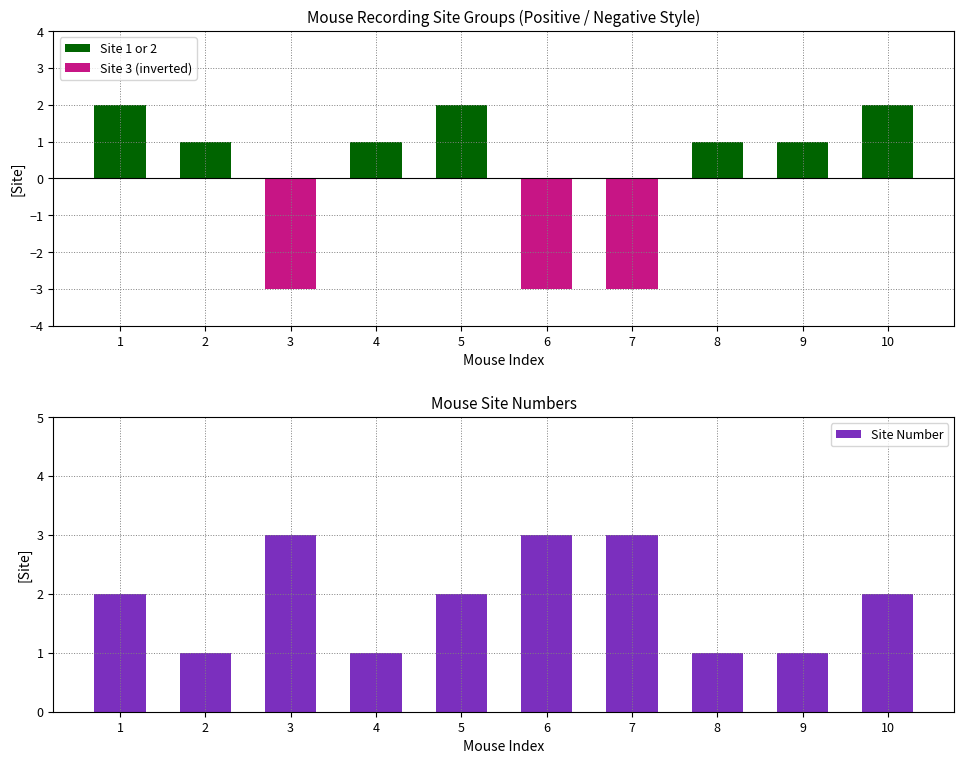

Is the value of Site 1 or 2 at 3 greater than the value of Site 3 (inverted) at 2?

No